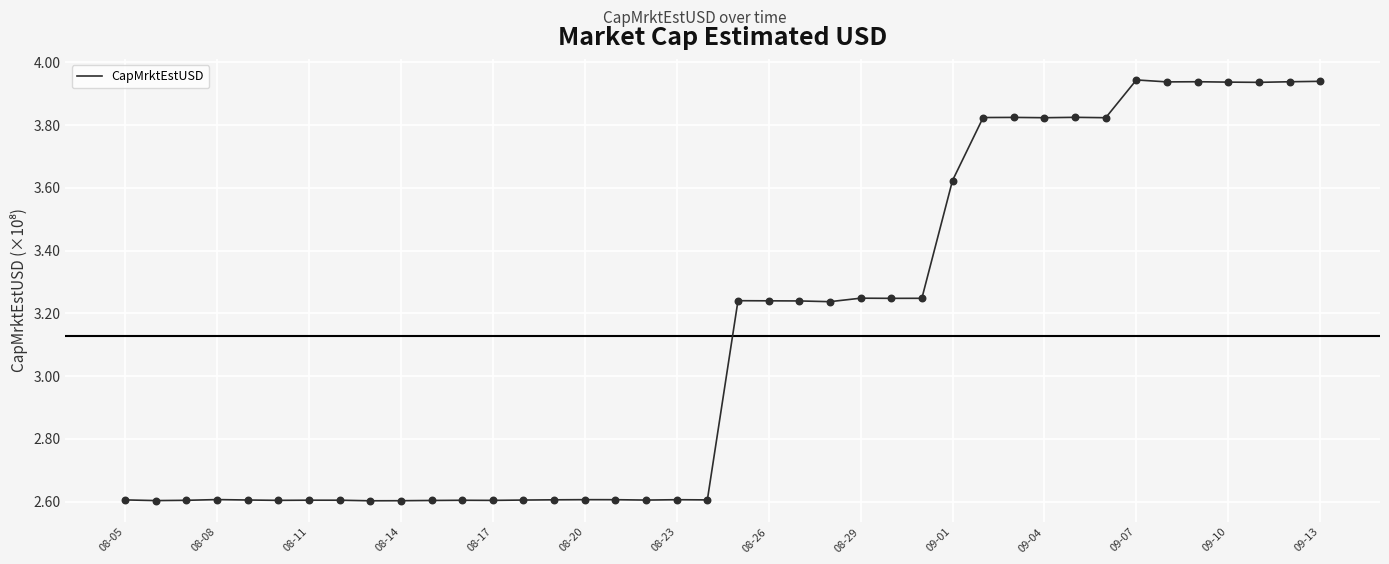

What is the minimum value shown in the chart?

2.6